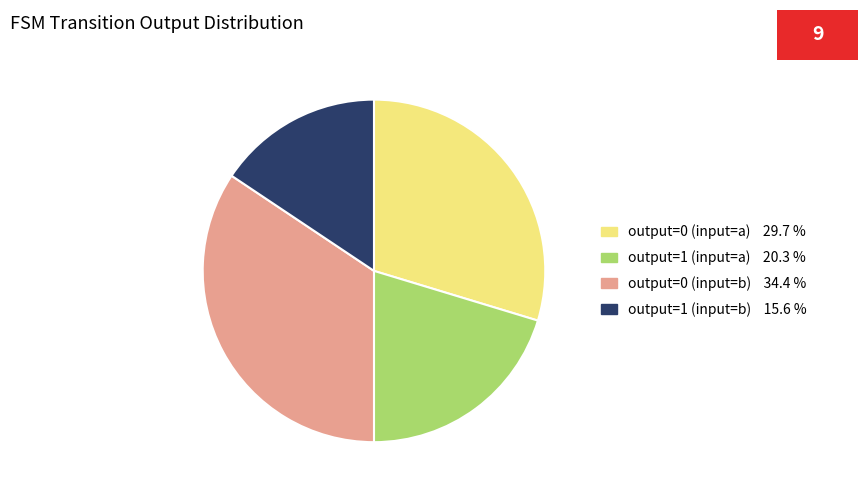

Approximately how many times larger is the value at output=1 (input=a) compared to output=1 (input=b)?

1.3